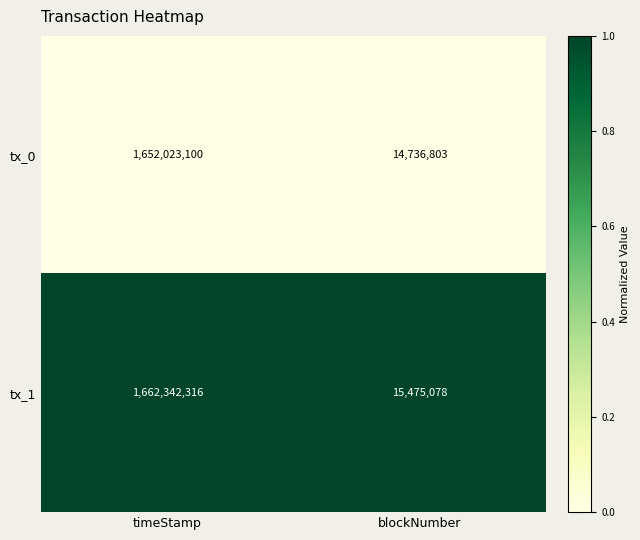

Reading right to left, list all the values displayed in this chart.

tx_0: blockNumber=14736803	timeStamp=1652023100
tx_1: blockNumber=15475078	timeStamp=1662342316